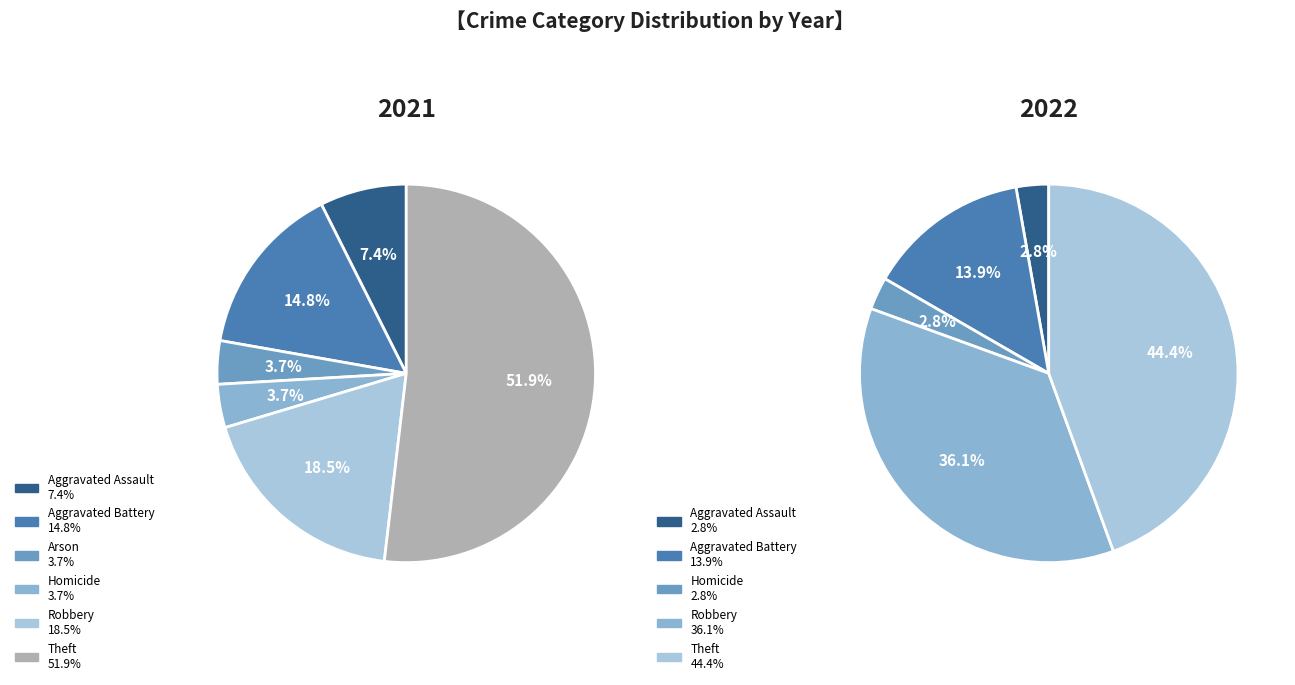

Which series has the widest spread of values?

values_2022